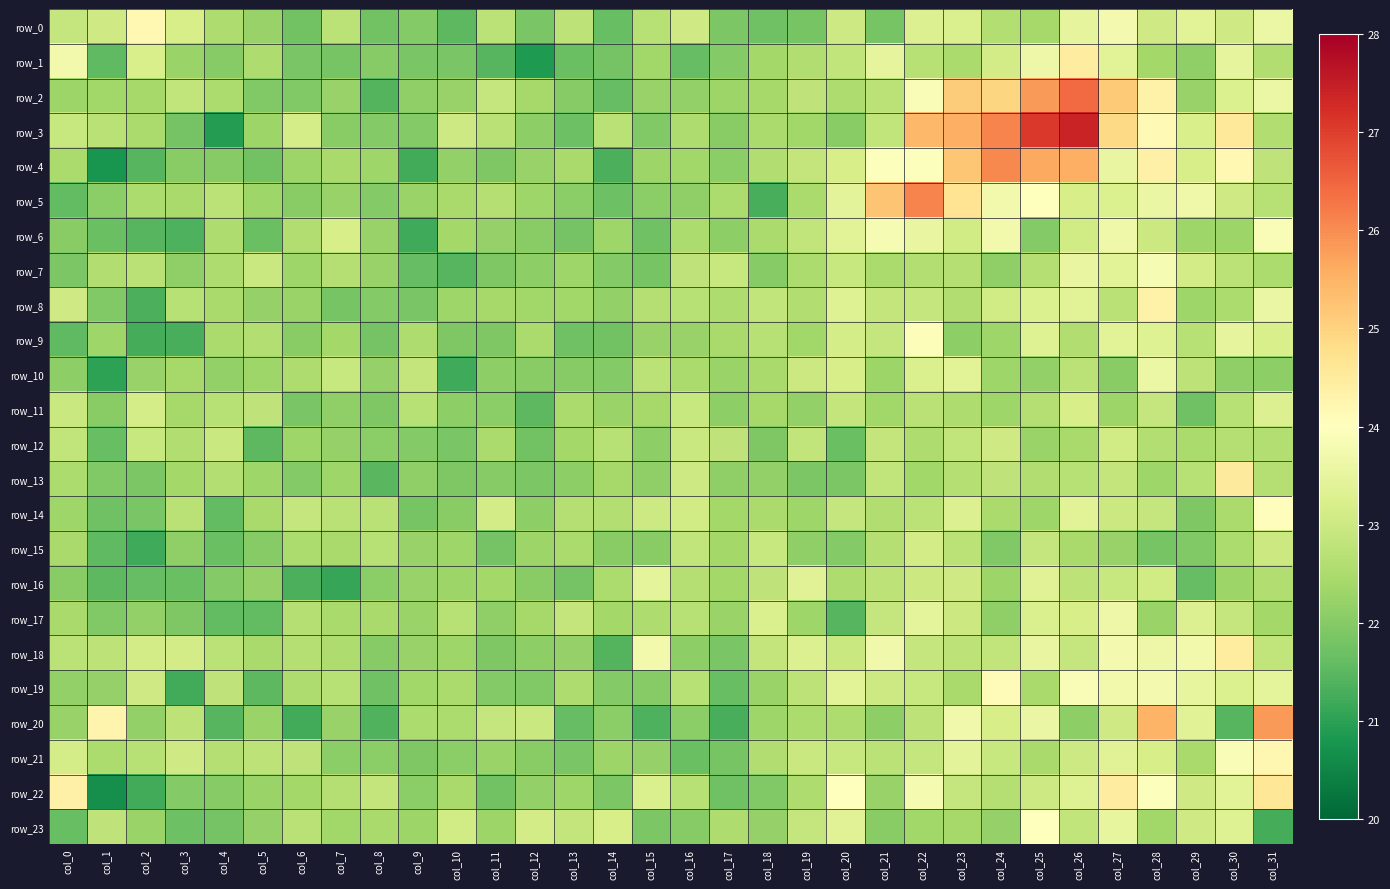

What is the sum of the row_4 values at col_8 and col_16?

44.7